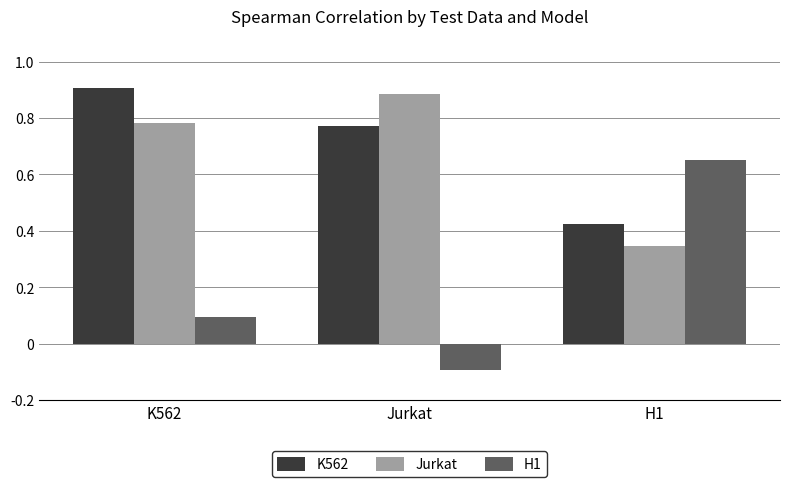

Are the bars grouped side by side (vs. stacked)?

Yes